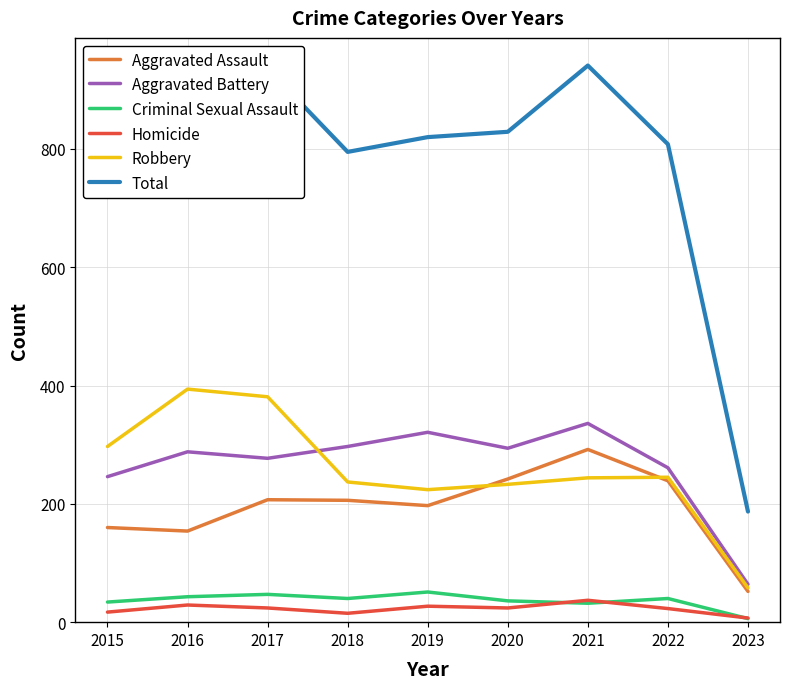

Between 2016 and 2022, which series saw the biggest shift?

Robbery